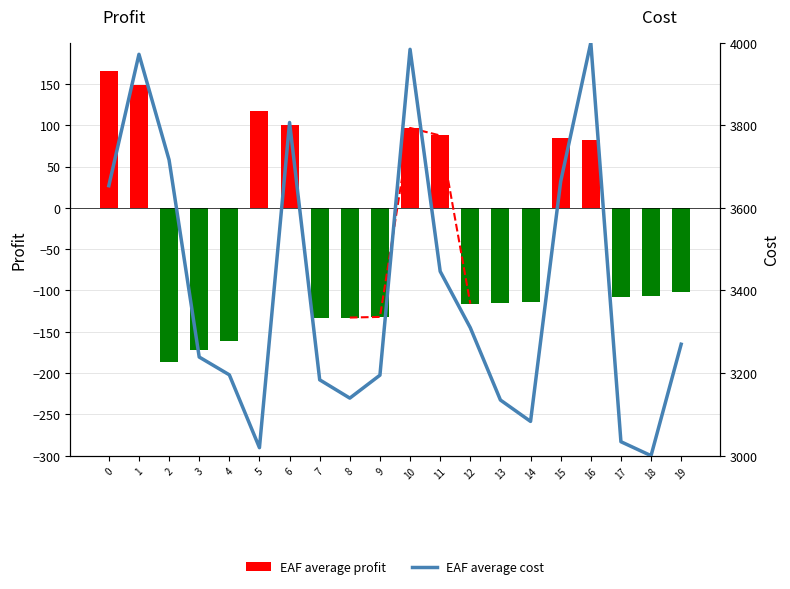

Which series has the largest total across all categories?

EAF average cost